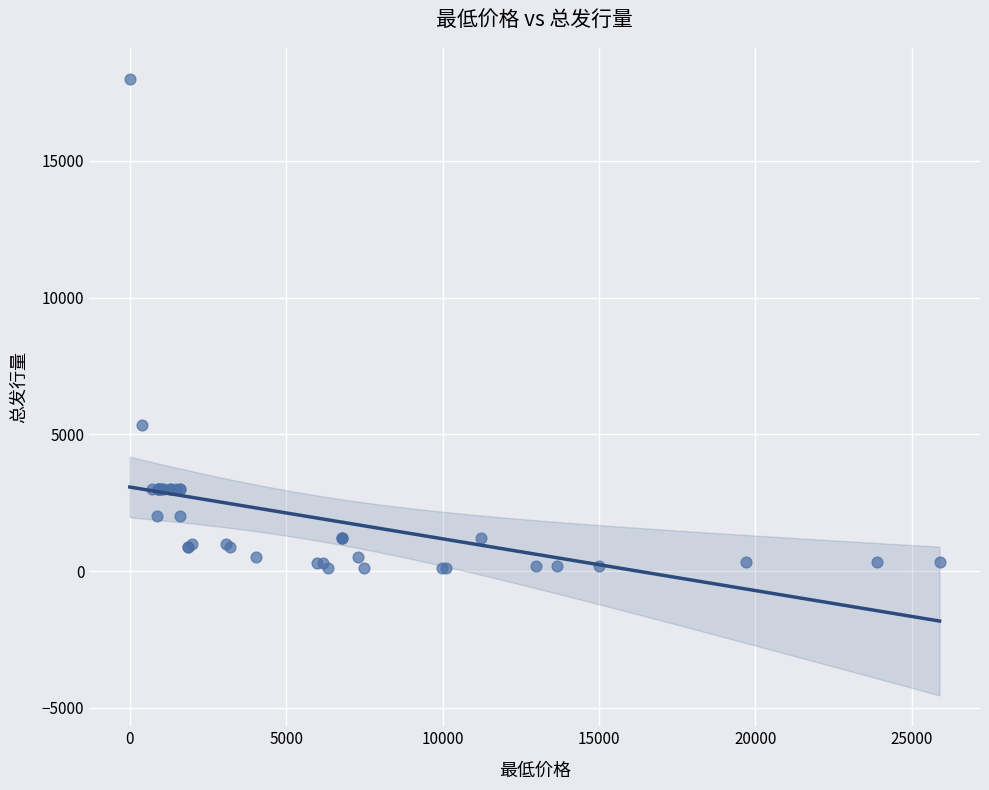

What Y value in the scatter plot is closest to 9050?

5355